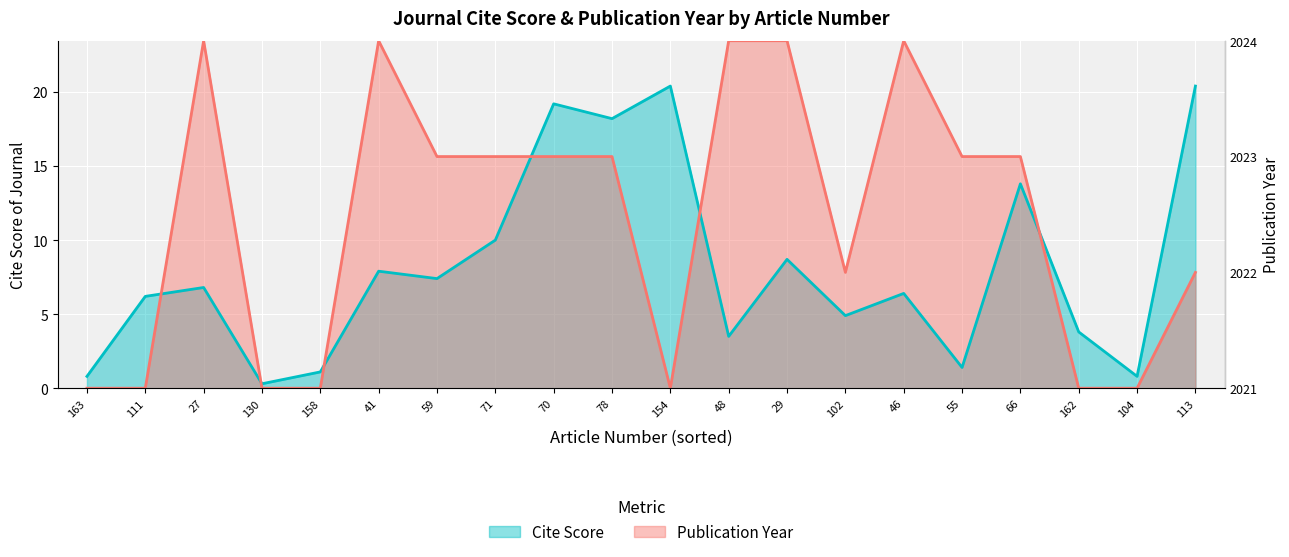

How many distinct data groups are displayed?

2